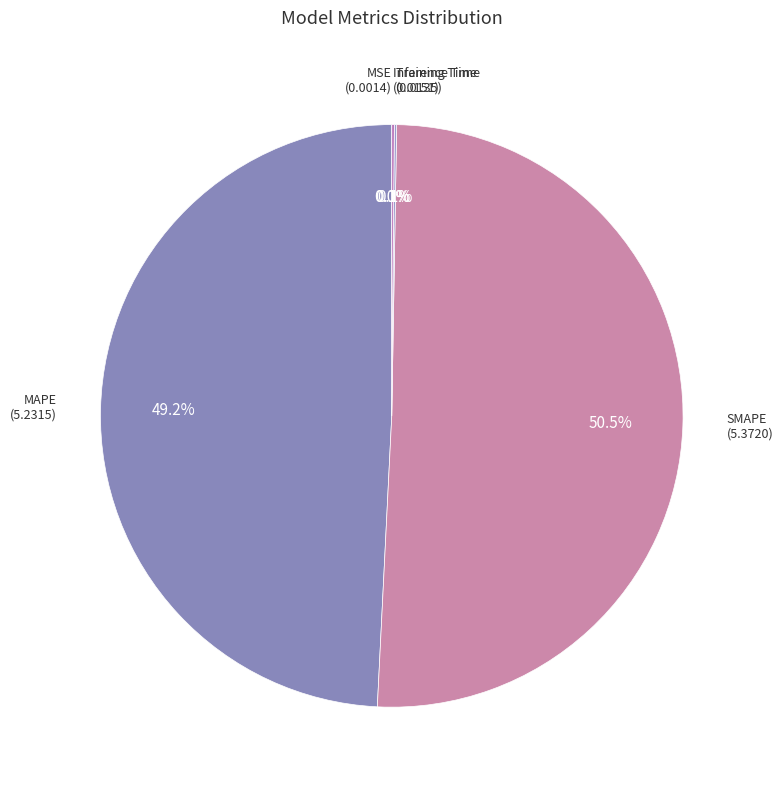

Is MAPE the majority of the pie?

No